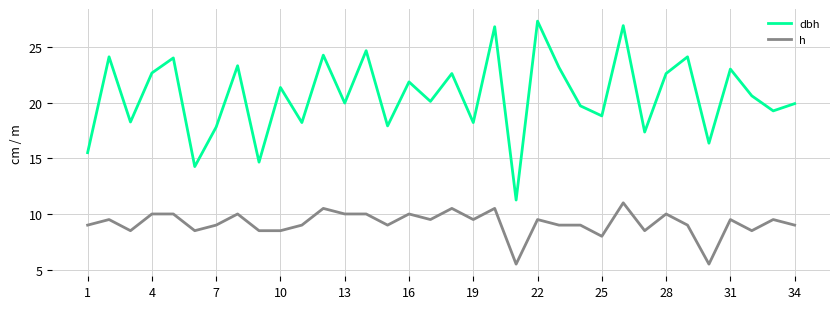

True or false: dbh and h intersect in this chart.

False